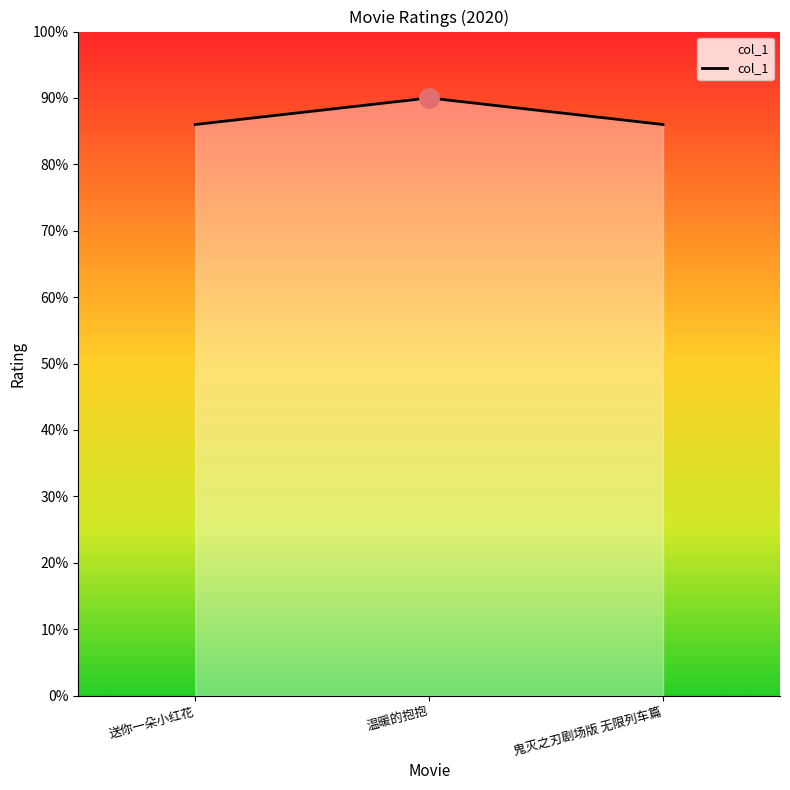

Is this an area chart (filled region under the line)?

Yes